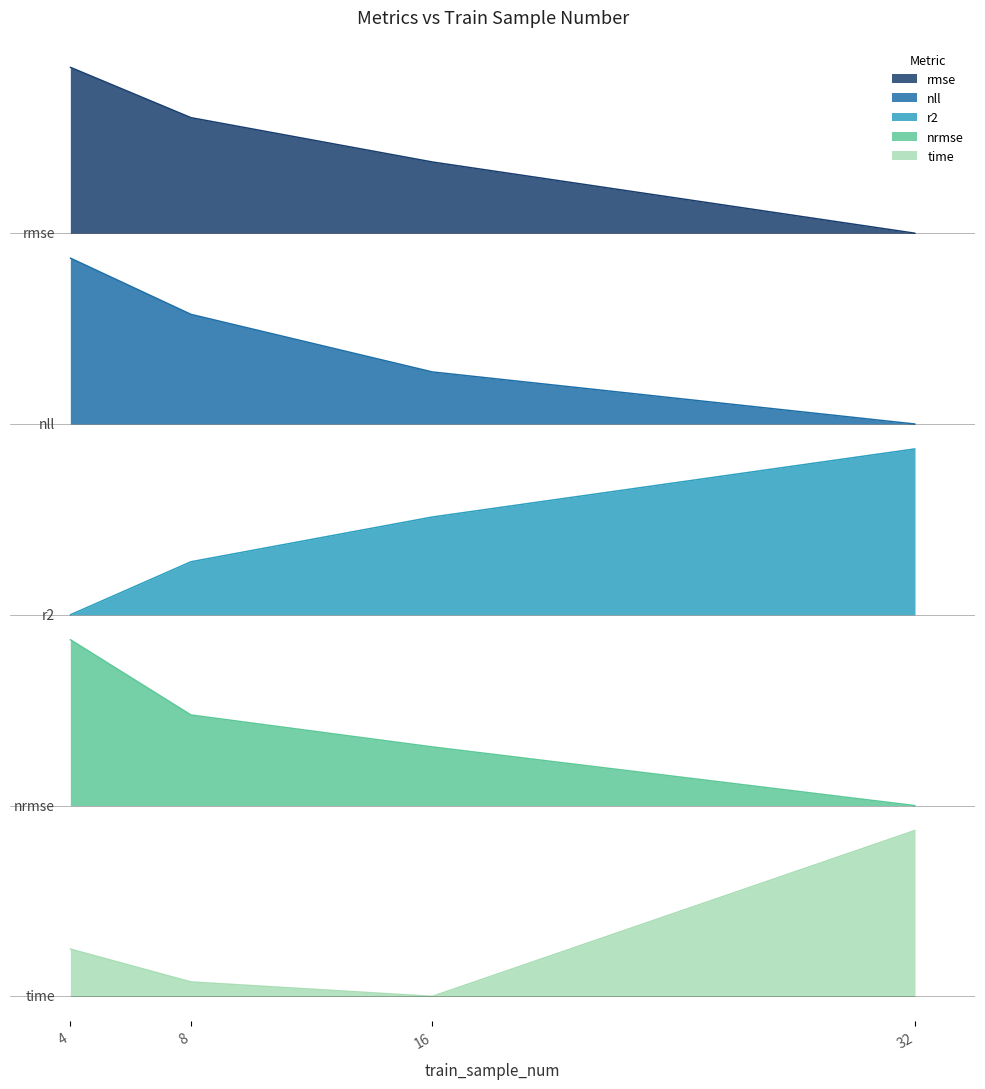

What is the difference between the highest and lowest values at 8?

5.2